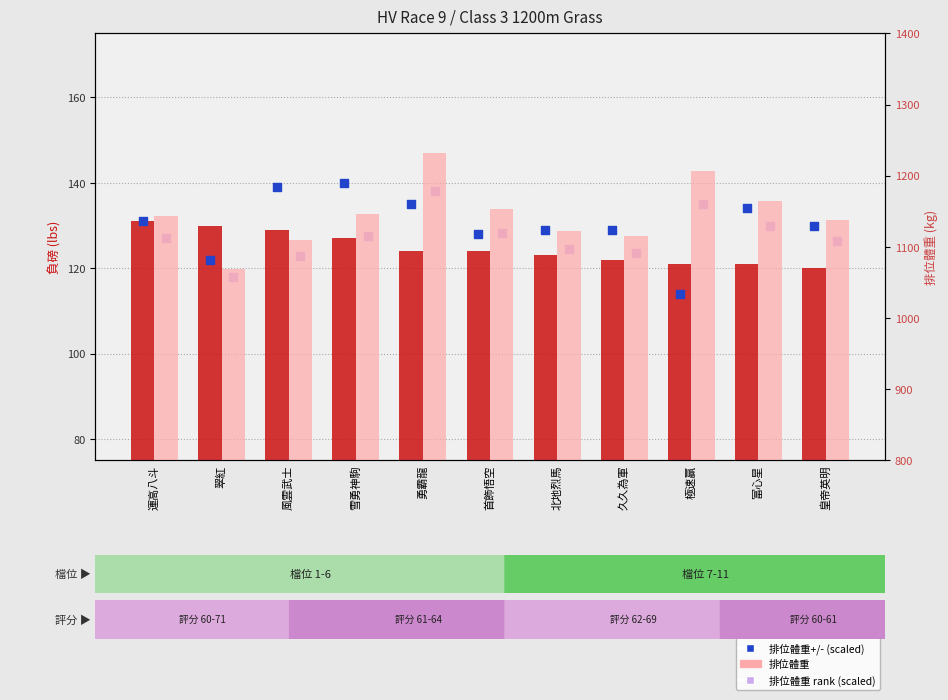

What are all the series names shown in the legend?

負磅, 排位體重+/- (scaled), 排位體重 rank (scaled), 排位體重